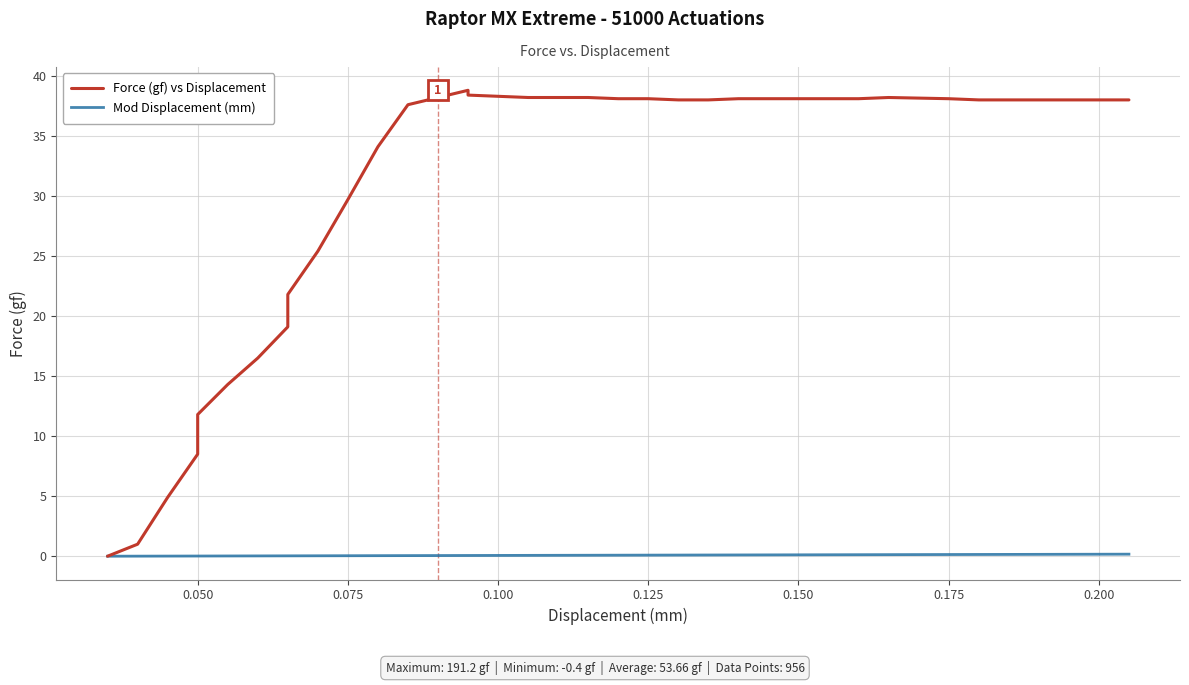

What is the total value across all series at 0.200?

38.2